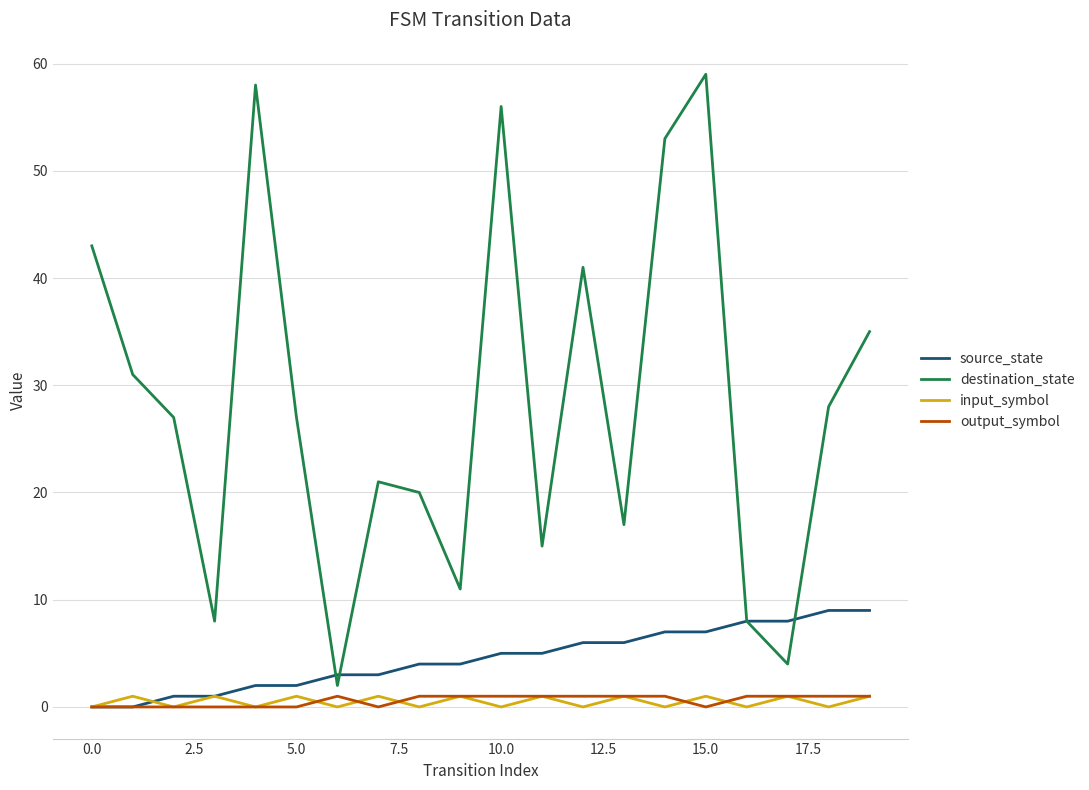

True or false: input_symbol and destination_state intersect in this chart.

False